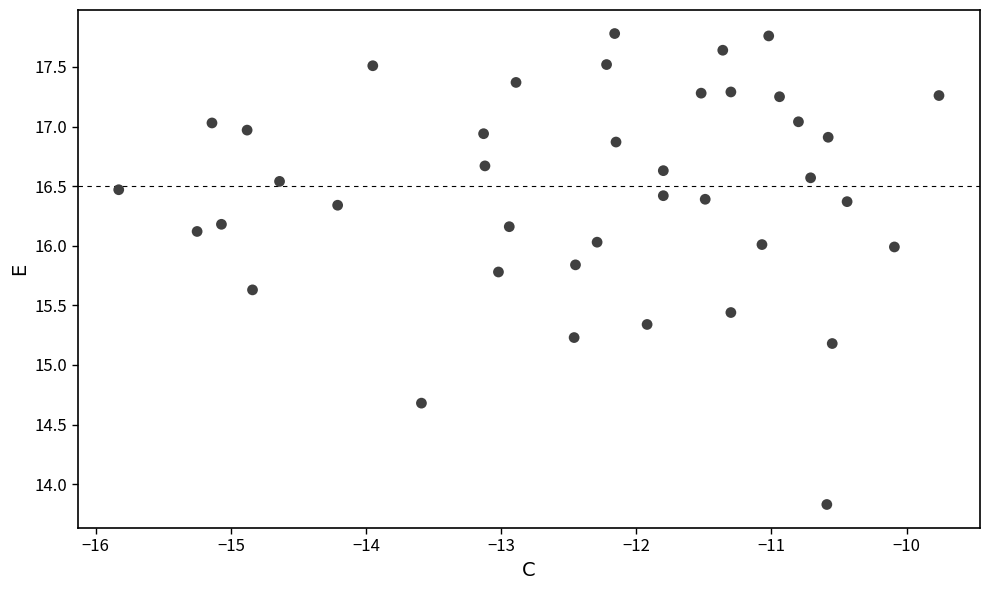

What is the range of X values (max minus min)?

6.1